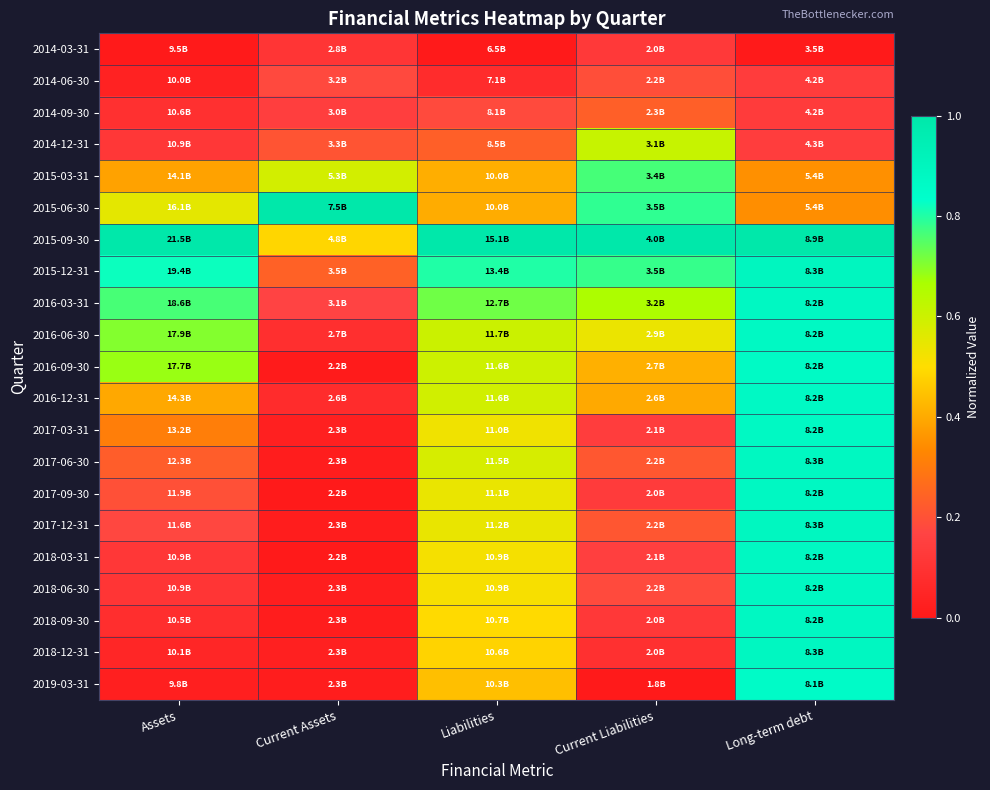

Reading left to right, transcribe all the data shown in this chart.

2014-03-31: Assets=0.0	Current Assets=0.1	Liabilities=0.0	Current Liabilities=0.1	Long-term debt=0.0
2014-06-30: Assets=0.0	Current Assets=0.2	Liabilities=0.1	Current Liabilities=0.2	Long-term debt=0.1
2014-09-30: Assets=0.1	Current Assets=0.1	Liabilities=0.2	Current Liabilities=0.2	Long-term debt=0.1
2014-12-31: Assets=0.1	Current Assets=0.2	Liabilities=0.2	Current Liabilities=0.6	Long-term debt=0.1
2015-03-31: Assets=0.4	Current Assets=0.6	Liabilities=0.4	Current Liabilities=0.8	Long-term debt=0.4
2015-06-30: Assets=0.6	Current Assets=1.0	Liabilities=0.4	Current Liabilities=0.8	Long-term debt=0.3
2015-09-30: Assets=1.0	Current Assets=0.5	Liabilities=1.0	Current Liabilities=1.0	Long-term debt=1.0
2015-12-31: Assets=0.8	Current Assets=0.2	Liabilities=0.8	Current Liabilities=0.8	Long-term debt=0.9
2016-03-31: Assets=0.8	Current Assets=0.2	Liabilities=0.7	Current Liabilities=0.7	Long-term debt=0.9
2016-06-30: Assets=0.7	Current Assets=0.1	Liabilities=0.6	Current Liabilities=0.5	Long-term debt=0.9
2016-09-30: Assets=0.7	Current Assets=0.0	Liabilities=0.6	Current Liabilities=0.4	Long-term debt=0.9
2016-12-31: Assets=0.4	Current Assets=0.1	Liabilities=0.6	Current Liabilities=0.4	Long-term debt=0.9
2017-03-31: Assets=0.3	Current Assets=0.0	Liabilities=0.5	Current Liabilities=0.1	Long-term debt=0.9
2017-06-30: Assets=0.2	Current Assets=0.0	Liabilities=0.6	Current Liabilities=0.2	Long-term debt=0.9
2017-09-30: Assets=0.2	Current Assets=0.0	Liabilities=0.5	Current Liabilities=0.1	Long-term debt=0.9
2017-12-31: Assets=0.2	Current Assets=0.0	Liabilities=0.5	Current Liabilities=0.2	Long-term debt=0.9
2018-03-31: Assets=0.1	Current Assets=0.0	Liabilities=0.5	Current Liabilities=0.2	Long-term debt=0.9
2018-06-30: Assets=0.1	Current Assets=0.0	Liabilities=0.5	Current Liabilities=0.2	Long-term debt=0.9
2018-09-30: Assets=0.1	Current Assets=0.0	Liabilities=0.5	Current Liabilities=0.1	Long-term debt=0.9
2018-12-31: Assets=0.1	Current Assets=0.0	Liabilities=0.5	Current Liabilities=0.1	Long-term debt=0.9
2019-03-31: Assets=0.0	Current Assets=0.0	Liabilities=0.4	Current Liabilities=0.0	Long-term debt=0.9